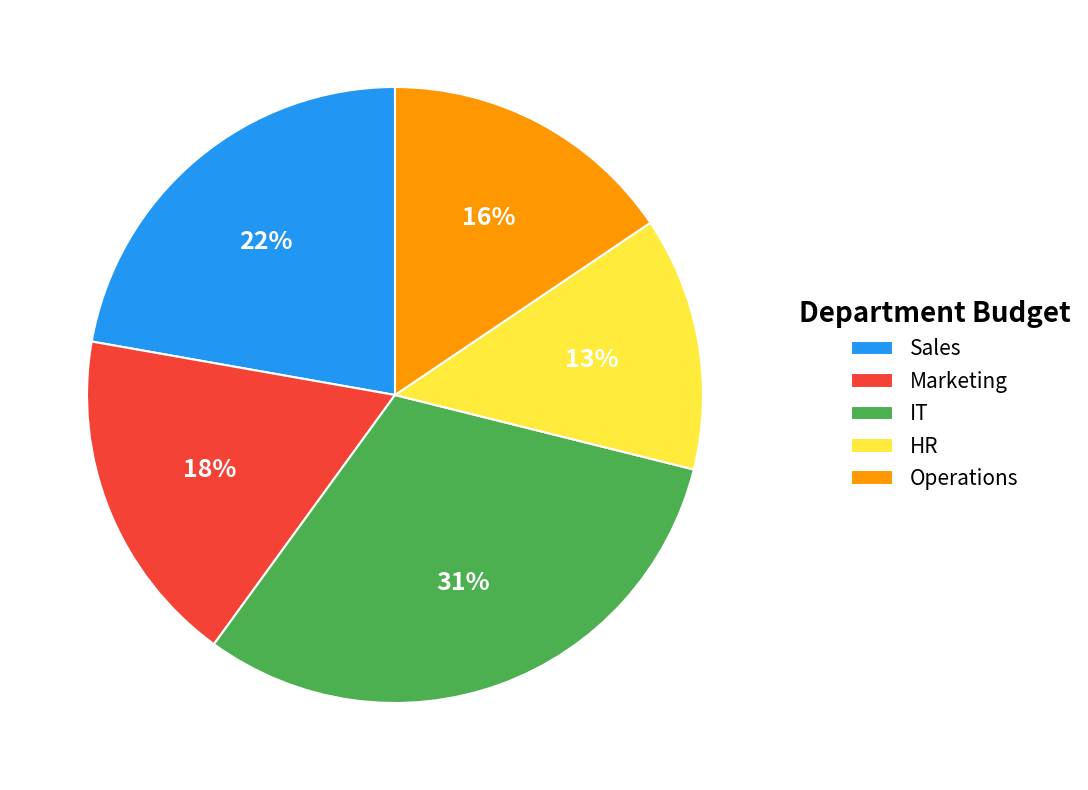

To the nearest percent, what is the average slice percentage?

20%